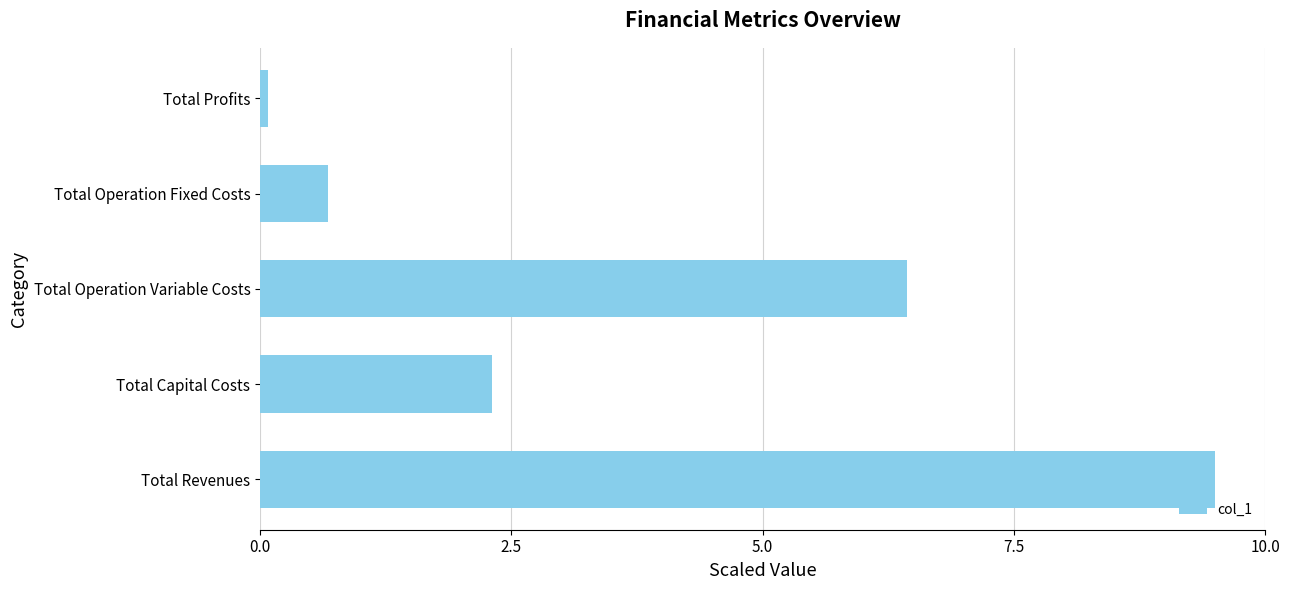

True or false: the data shows 0.7 at Total Operation Fixed Costs.

True